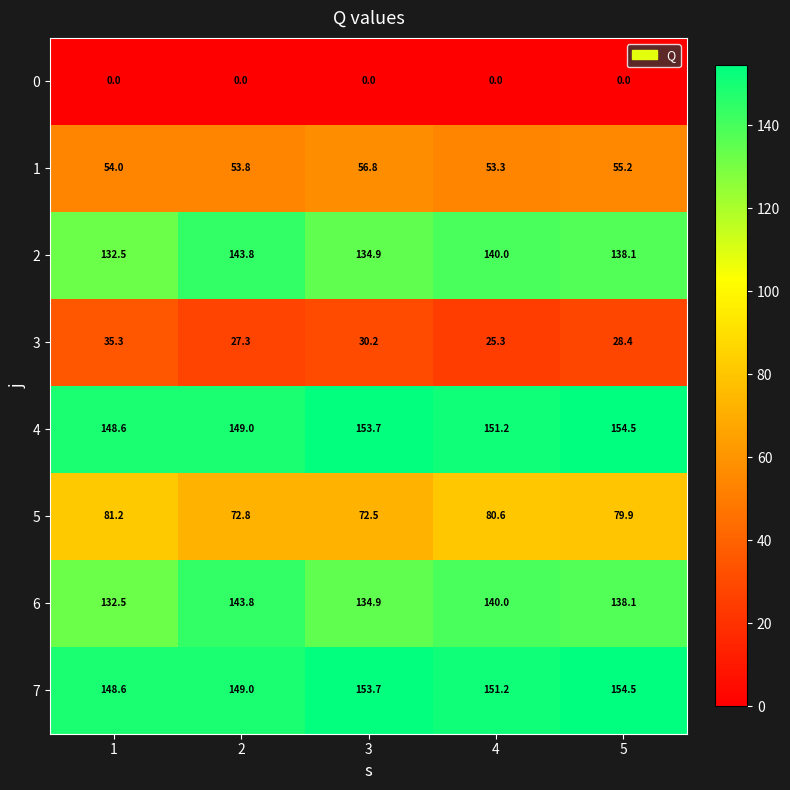

What is the difference between the maximum and second lowest values in the 6 series?

8.9